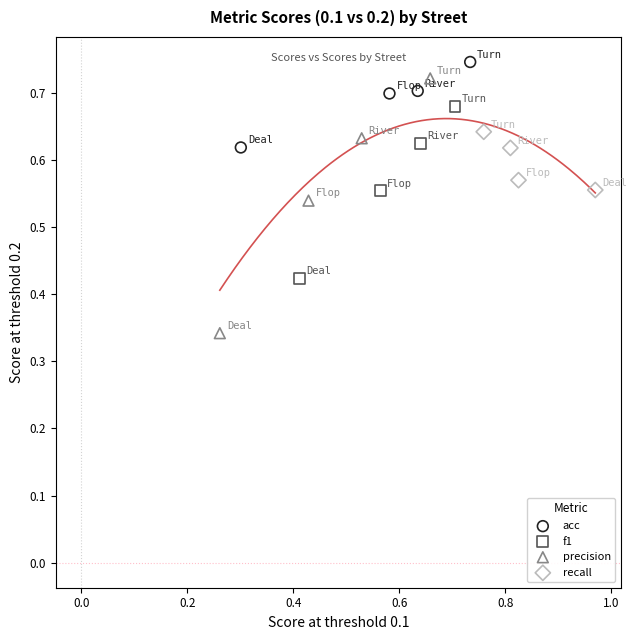

Which series has the widest spread of Y values?

precision